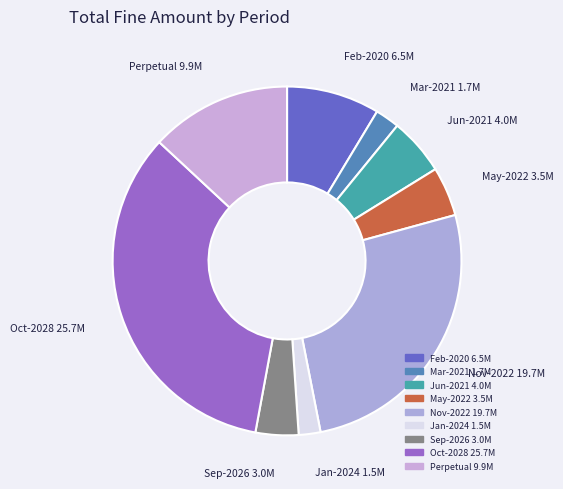

Is the sum of May-2022 and Feb-2020 greater than half?

No